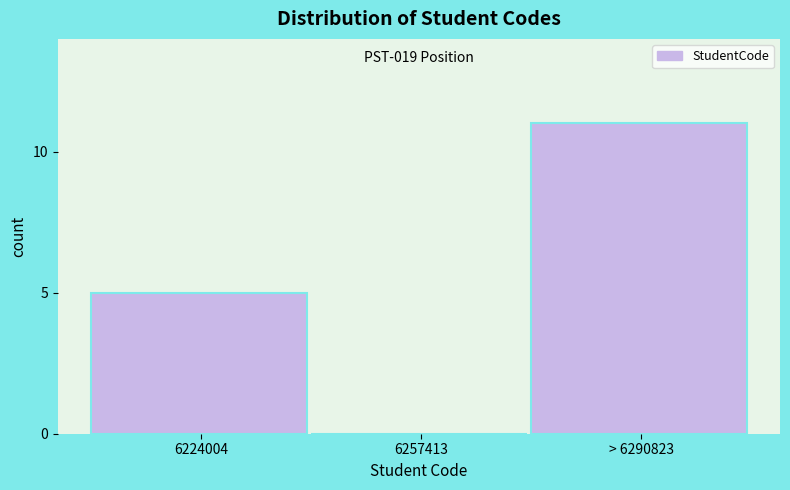

Reading right to left, transcribe all the data shown in this chart.

> 6290823=11	6257413=0	6224004=5